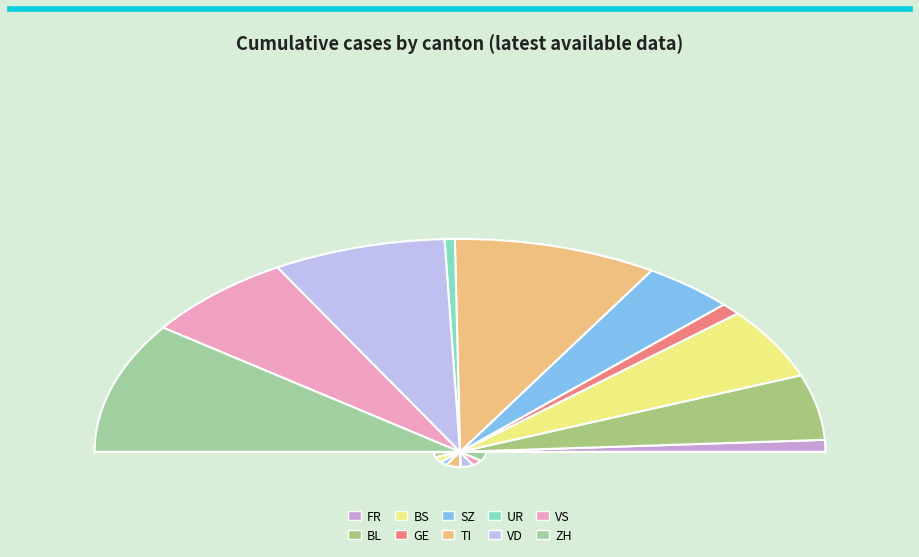

Is it true that UR is 11% of the pie?

False